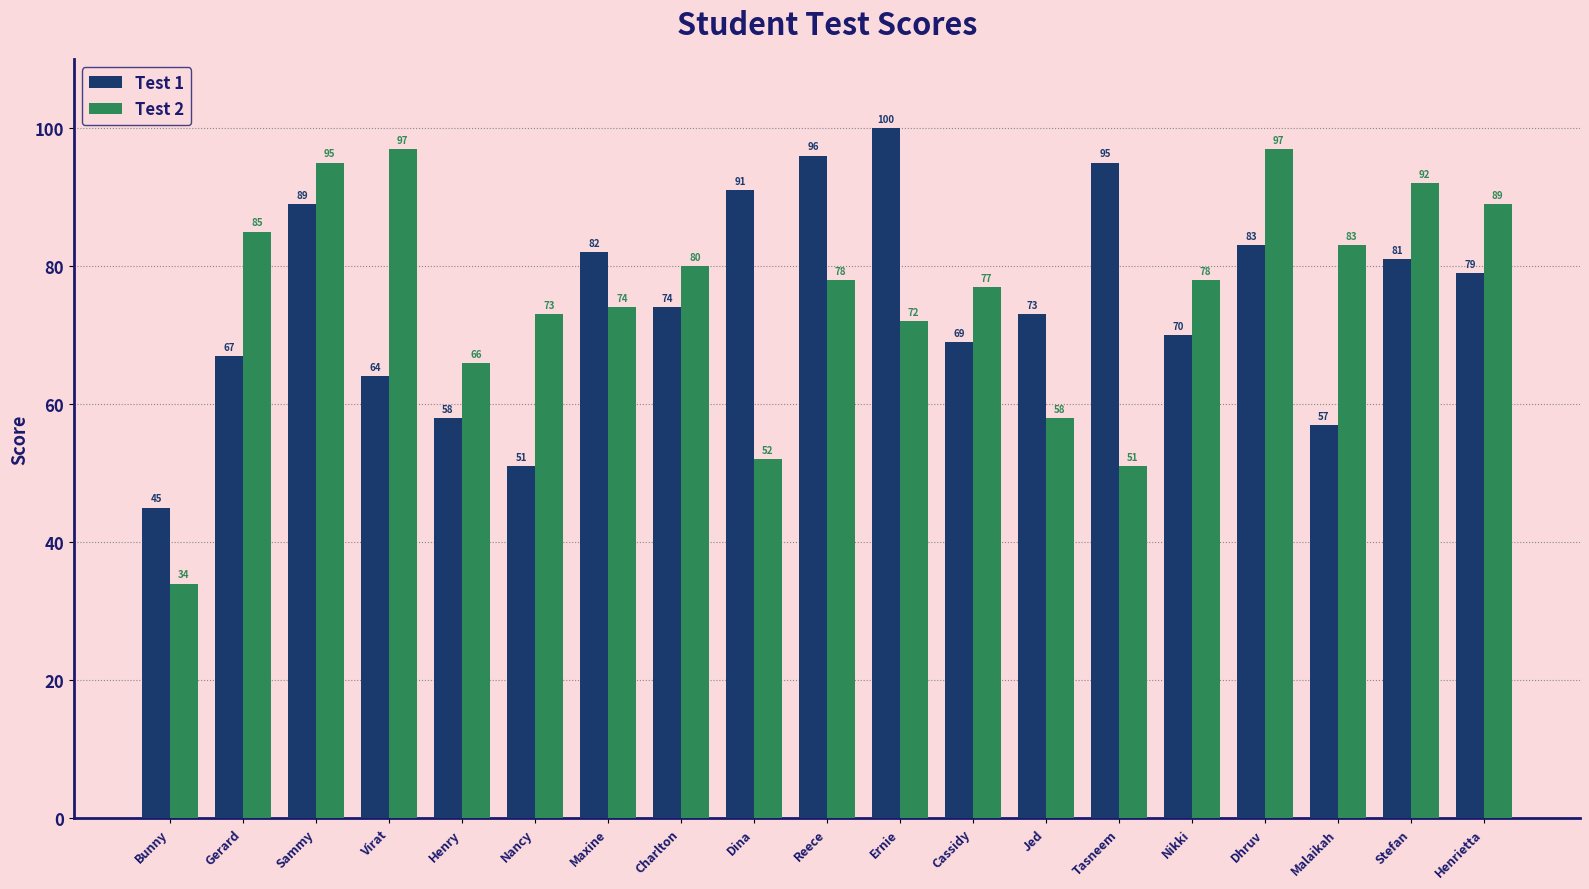

How many series are shown in this chart?

2